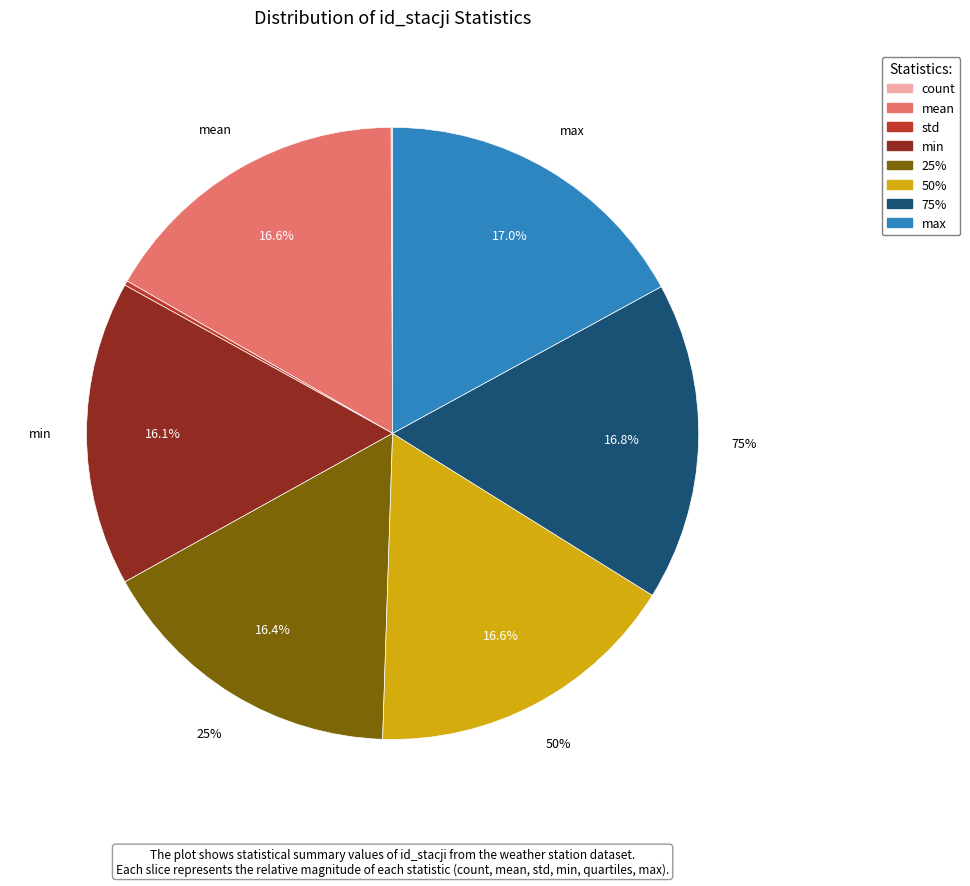

To the nearest percent, what is the difference between the largest and smallest slice percentages?

17%